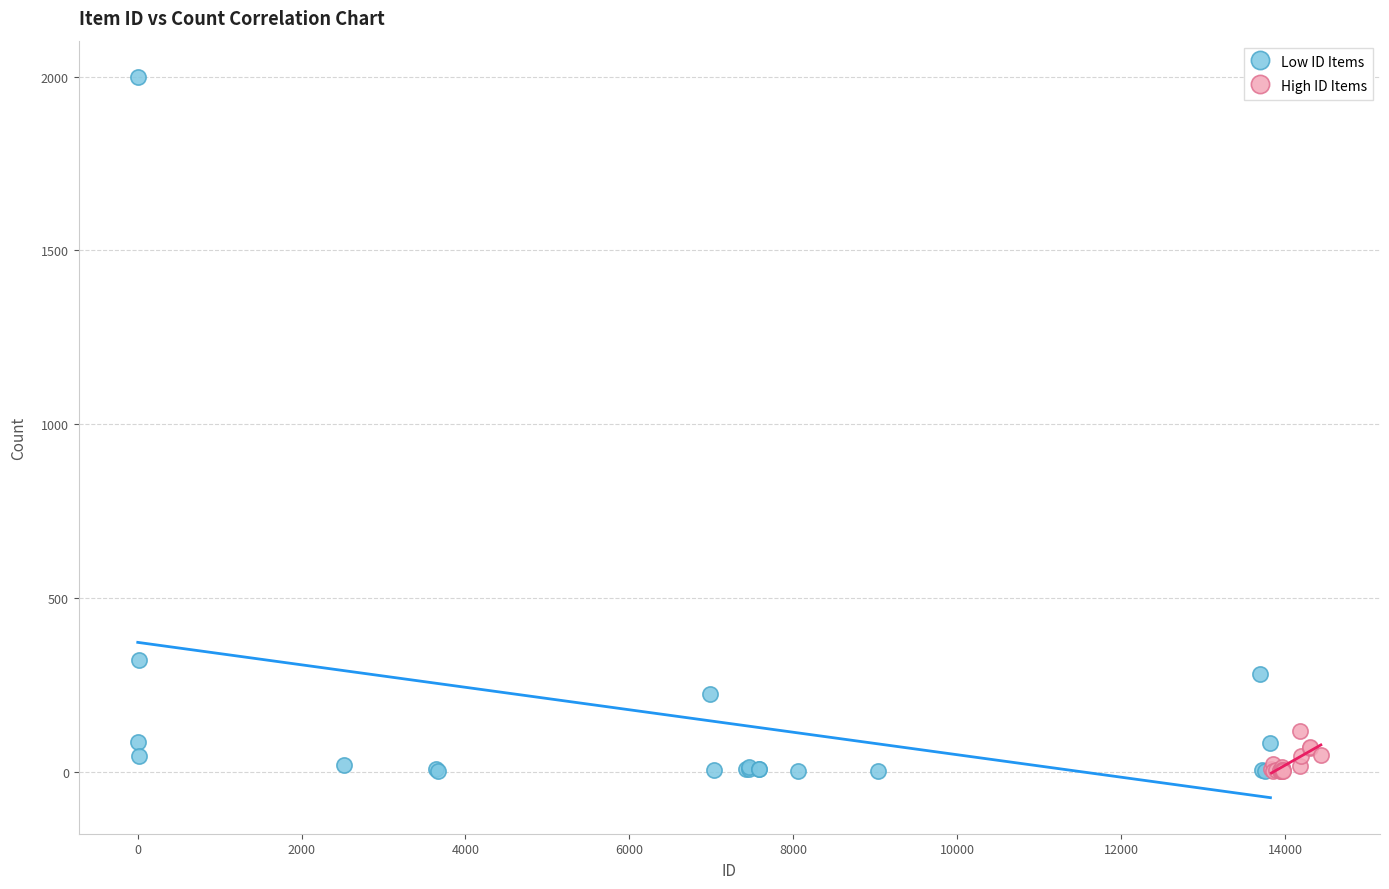

Which series reaches the maximum Y coordinate?

Low ID Items